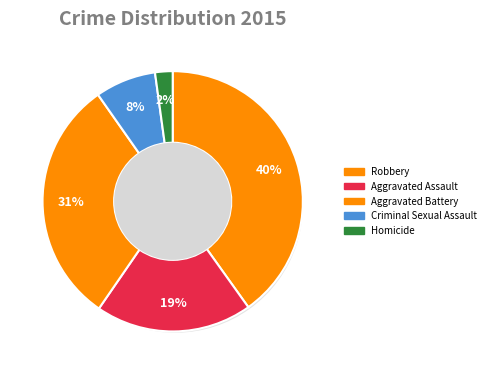

Is it true that Aggravated Battery is 45% of the pie?

False